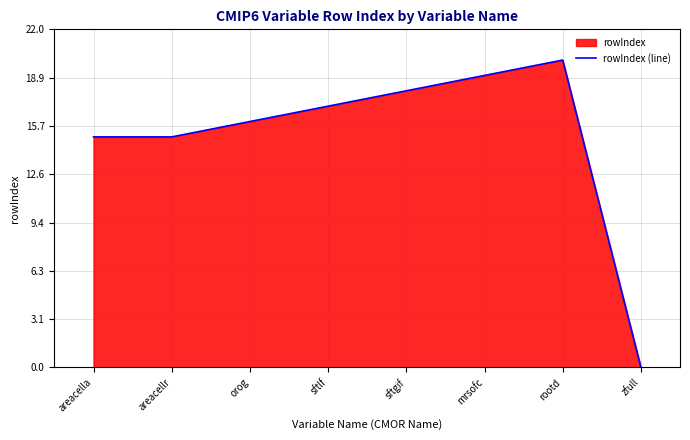

What is the ratio of the value at orog to the value at sftgif?

0.9